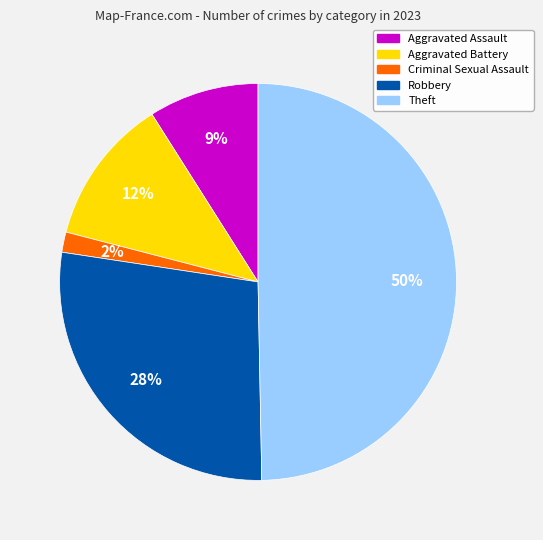

Which has a higher value, Aggravated Battery or Robbery?

Robbery